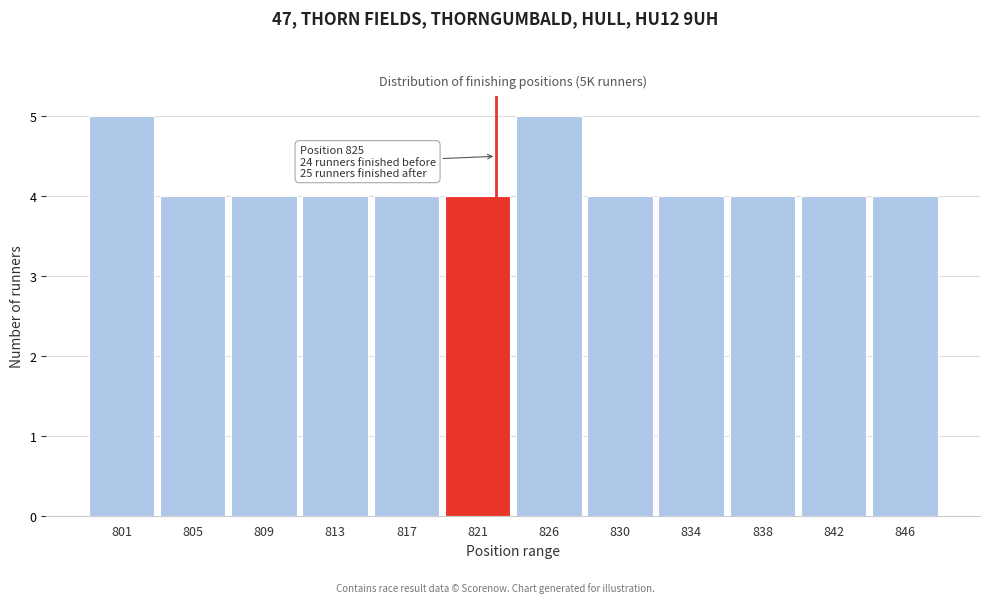

Reading right to left, extract all data points from this chart.

846=4	842=4	838=4	834=4	830=4	826=5	821=4	817=4	813=4	809=4	805=4	801=5